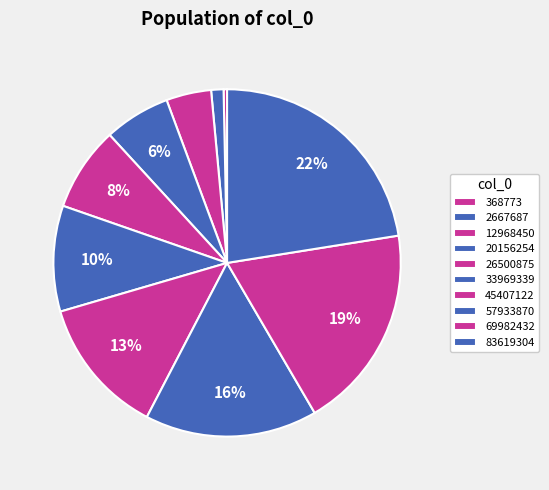

What percentage is the 83619304 slice, to the nearest percent?

22%